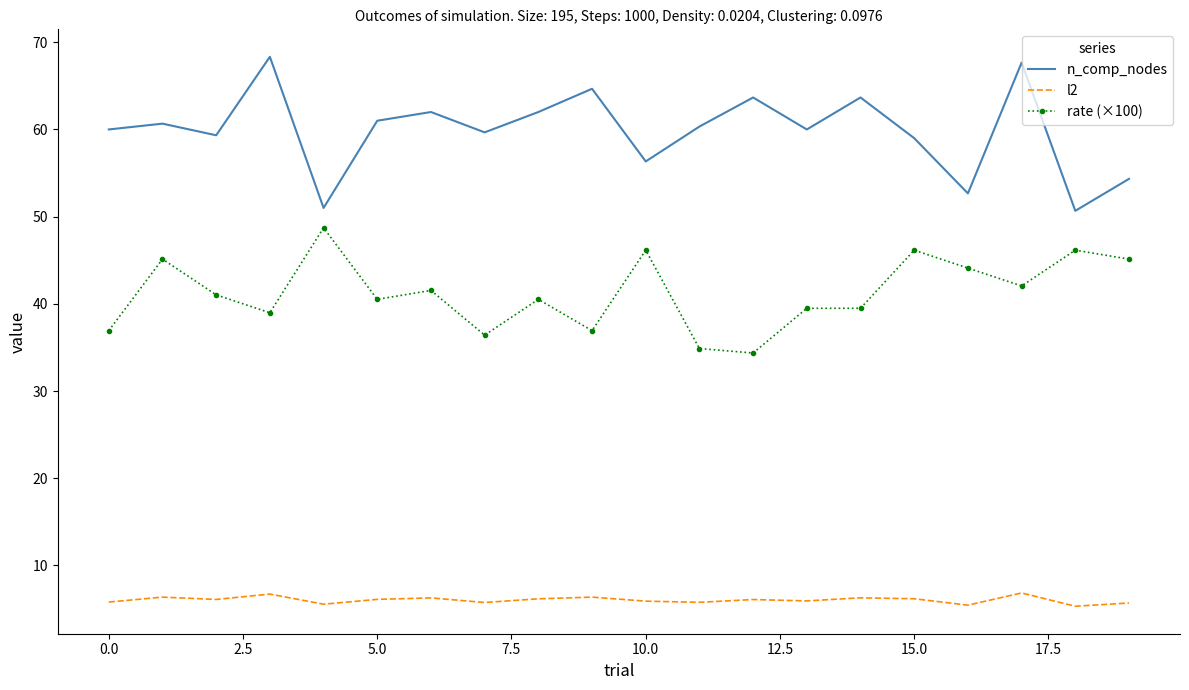

What is the difference between the maximum and minimum values in the n_comp_nodes series?

17.7